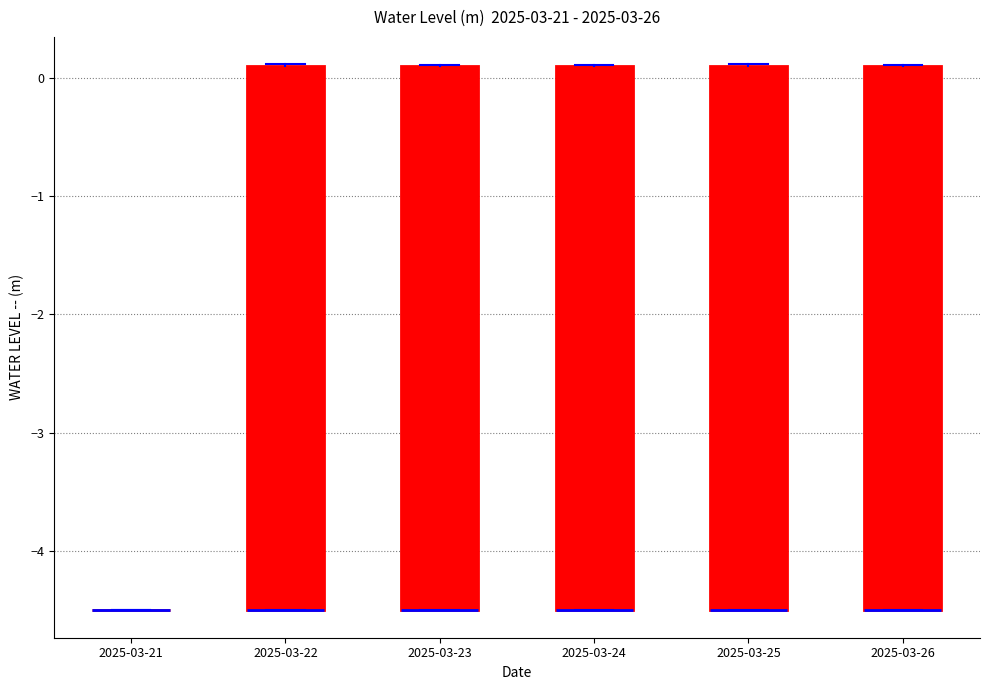

Reading left to right, transcribe this box plot: for each box, give where its median line is, the range the box spans, and where its two whiskers end, as read against the y-axis. The values are not printed on the chart, so give them approximately, as read against the axis.

2025-03-21: box collapsed to a line at -4.5, whiskers -4.5 to -4.5
2025-03-22: median -4.5 (drawn on the box's lower edge), box -4.5 to 0.1, whiskers -4.5 to 0.1
2025-03-23: median -4.5 (drawn on the box's lower edge), box -4.5 to 0.1, whiskers -4.5 to 0.1
2025-03-24: median -4.5 (drawn on the box's lower edge), box -4.5 to 0.1, whiskers -4.5 to 0.1
2025-03-25: median -4.5 (drawn on the box's lower edge), box -4.5 to 0.1, whiskers -4.5 to 0.1
2025-03-26: median -4.5 (drawn on the box's lower edge), box -4.5 to 0.1, whiskers -4.5 to 0.1